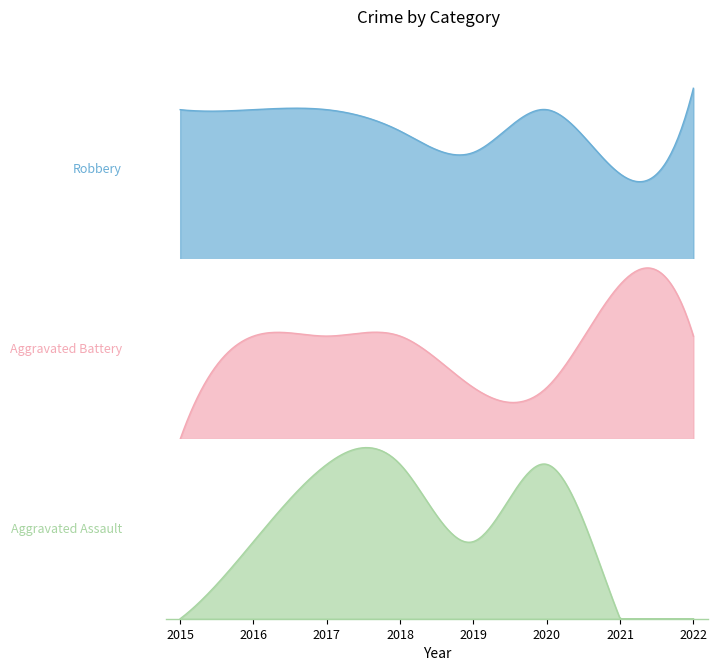

The Robbery series shows 7 at 2020. True or false?

True